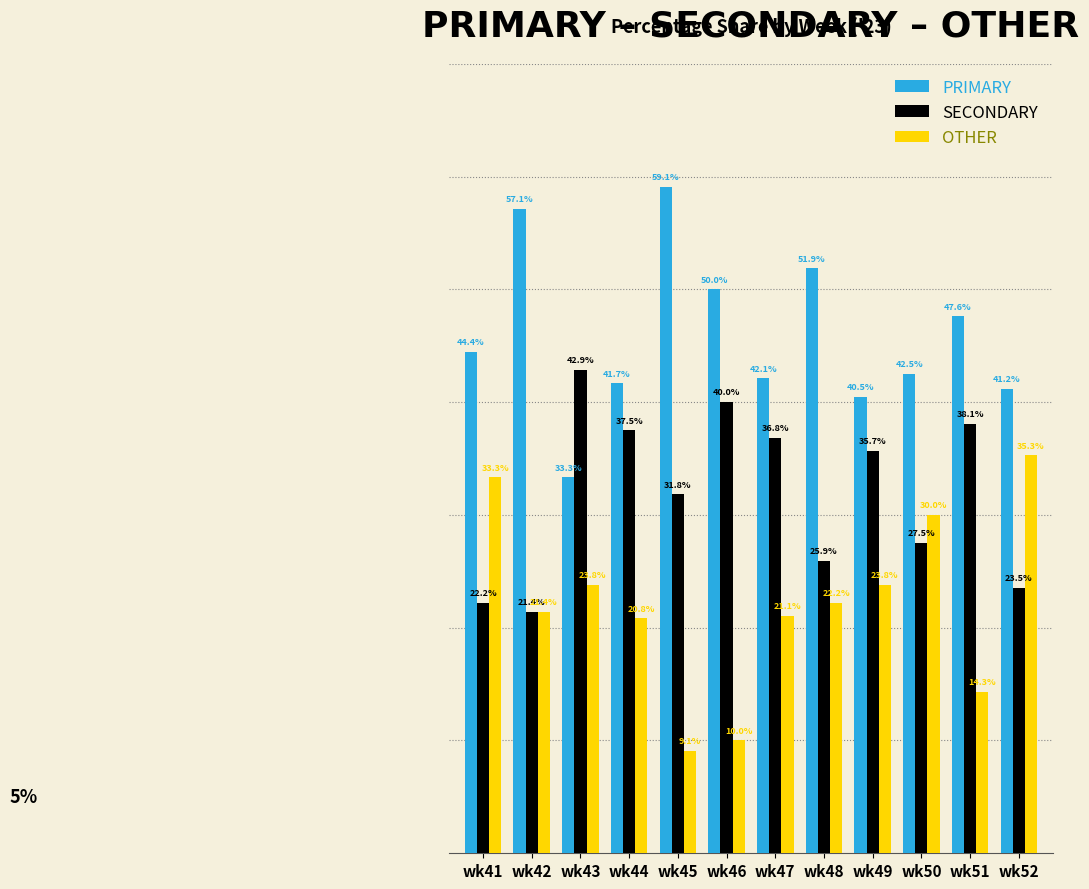

Is the value of PRIMARY at wk49 greater than the value of OTHER at wk49?

Yes